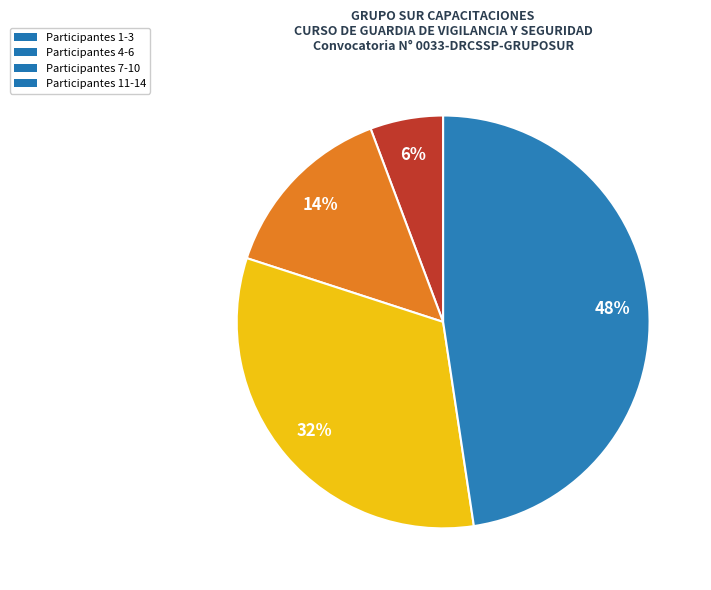

Is there any slice that represents more than half of the pie?

No